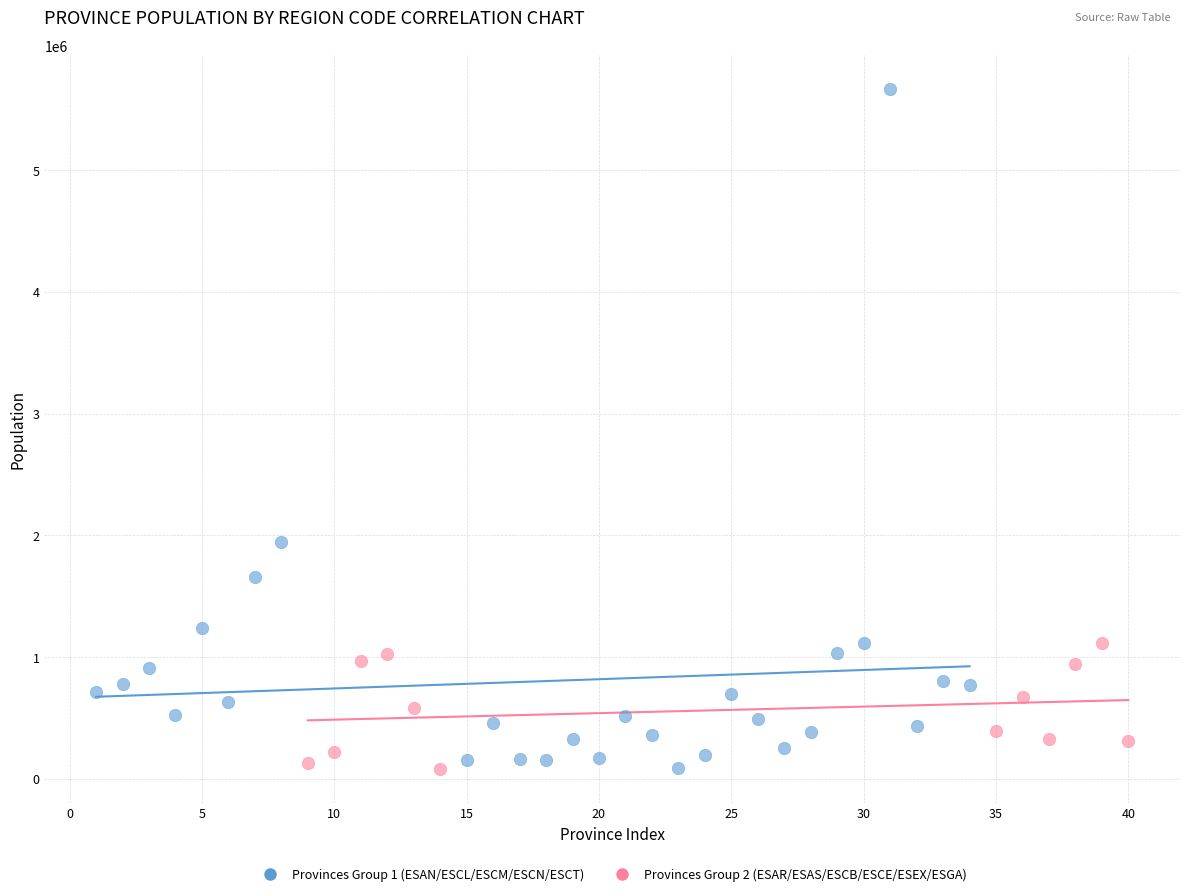

Which series contains the highest Y value?

Provinces Group 1 (ESAN/ESCL/ESCM/ESCN/ESCT)